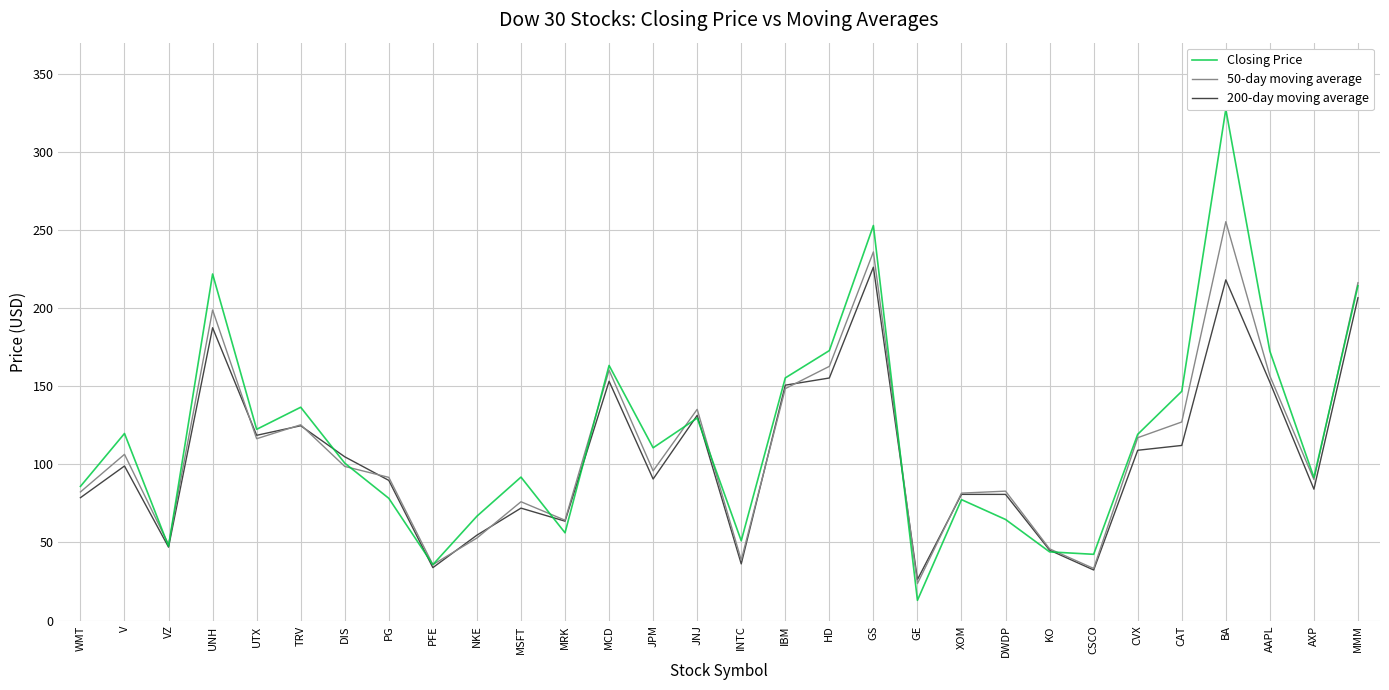

What is the highest value of the 200-day moving average series?

226.2